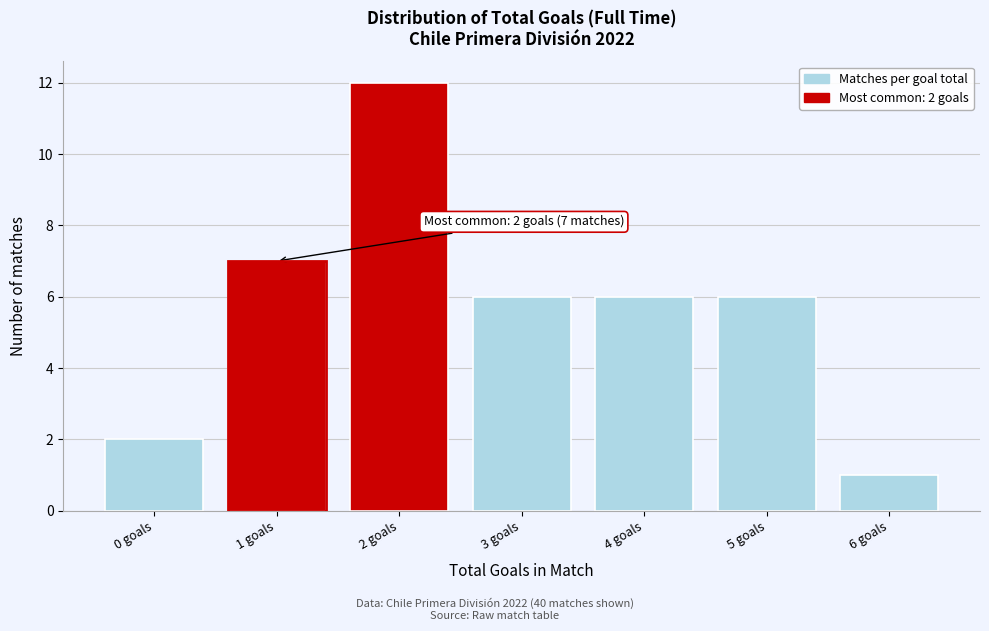

Reading left to right, transcribe all the data shown in this chart.

0 goals=2	1 goals=7	2 goals=12	3 goals=6	4 goals=6	5 goals=6	6 goals=1